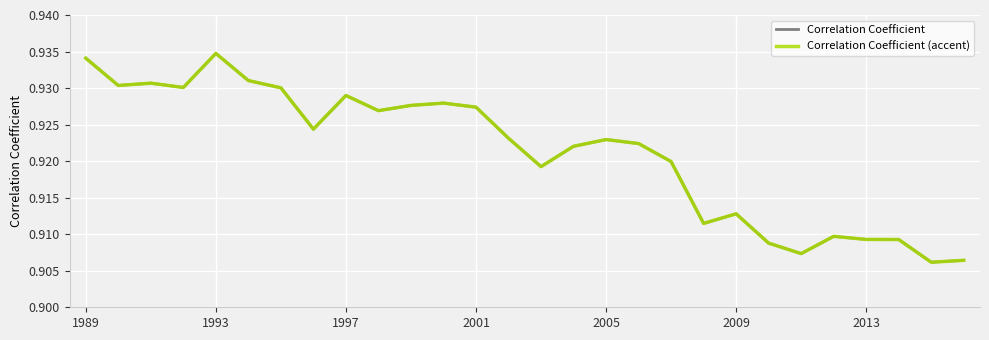

True or false: Correlation Coefficient (accent) and Correlation Coefficient cross at least once.

False